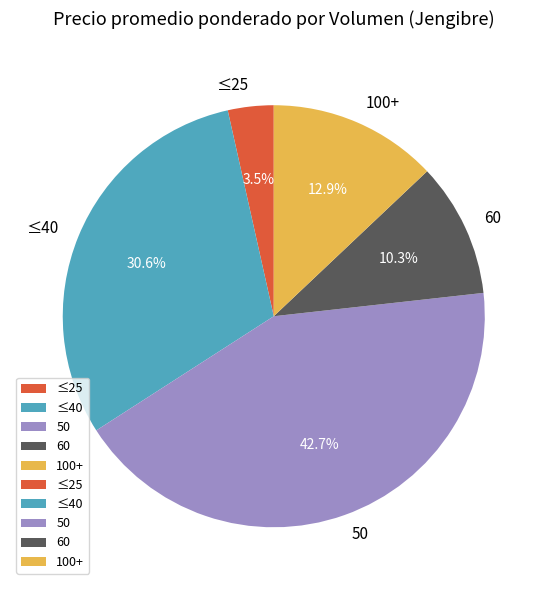

Is 50 the majority of the pie?

No